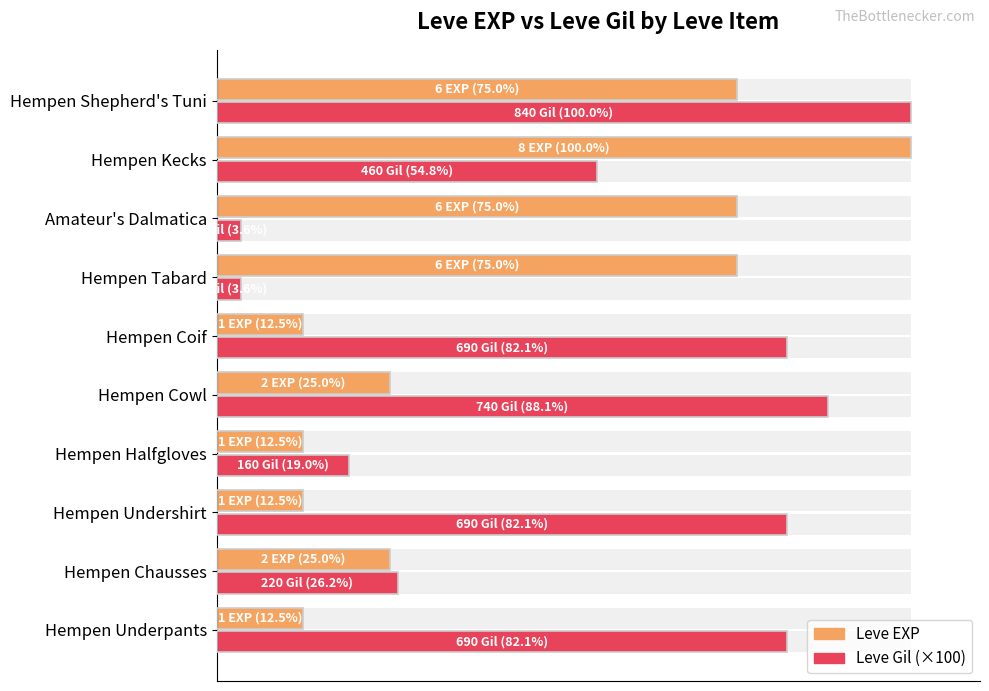

Rank the series at 9 from lowest to highest value.

Leve EXP, Leve Gil (×100)